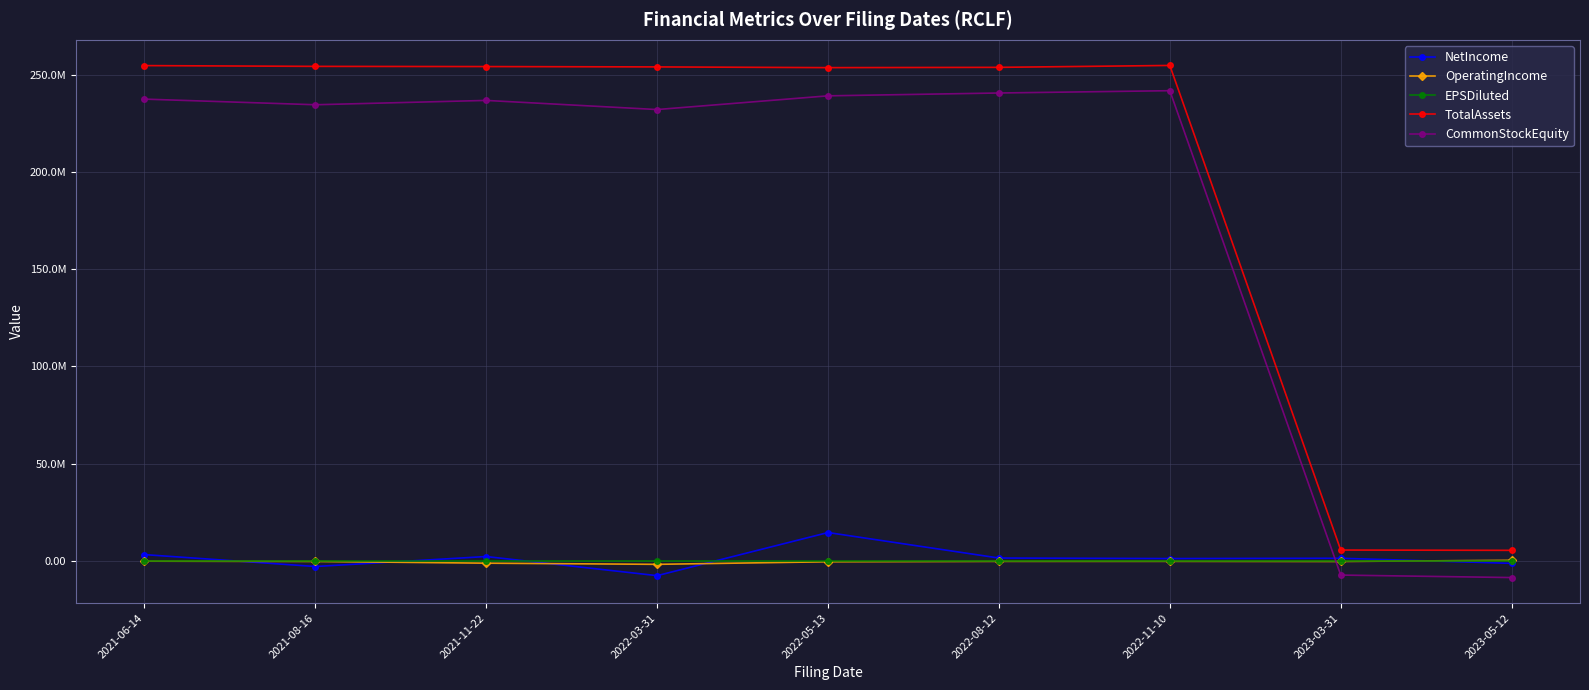

Is this an area chart (filled region under the line)?

No